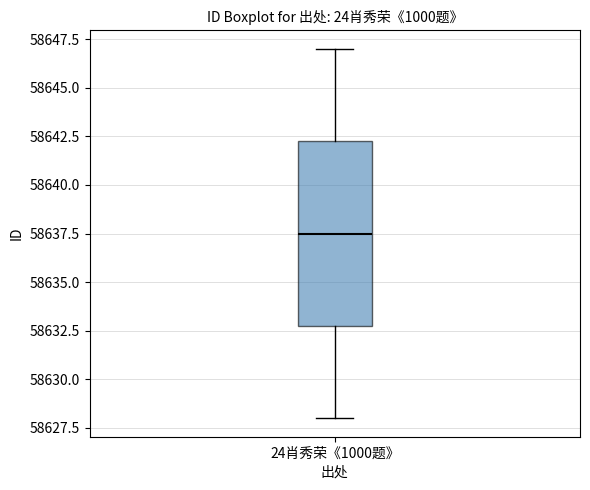

Read this box plot against the y-axis: the position of the median line, the range covered by the box, and the ends of both whiskers. The values are not printed on the chart, so give them approximately, as read against the axis.

median 58637.5, box 58633.0 to 58642.5, whiskers 58628.0 to 58647.0